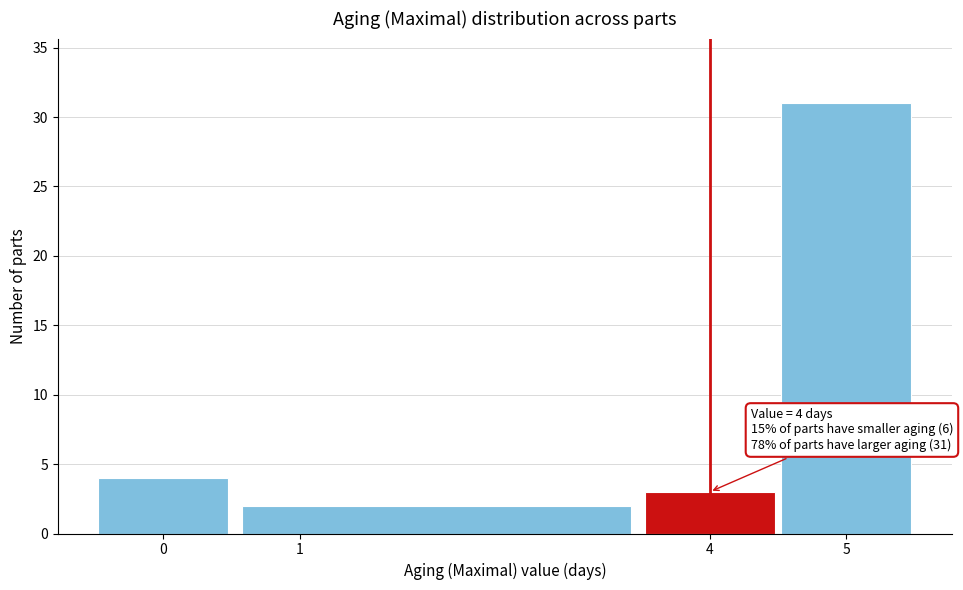

Over which range of the x-axis is the bar tallest?

4.5 to 5.5